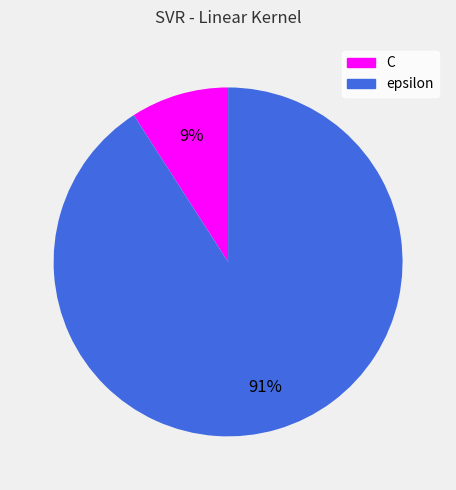

To the nearest percent, what portion does C represent?

9%